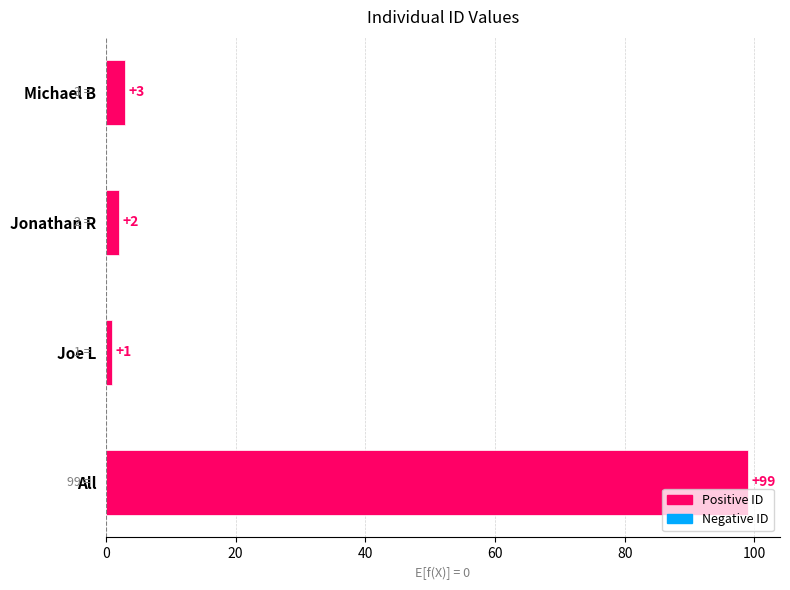

What is the smallest value displayed?

1